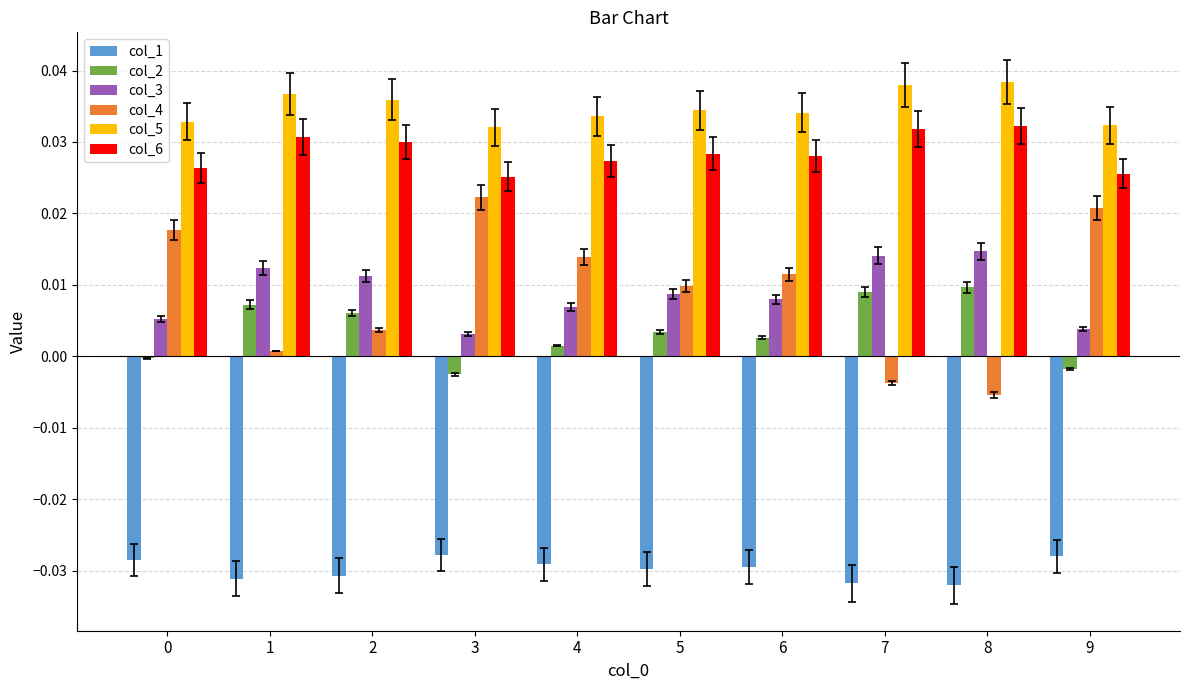

Count the number of categories in the chart.

10